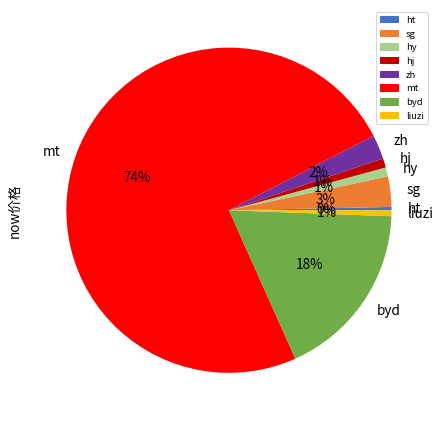

Which category accounts for the majority?

mt